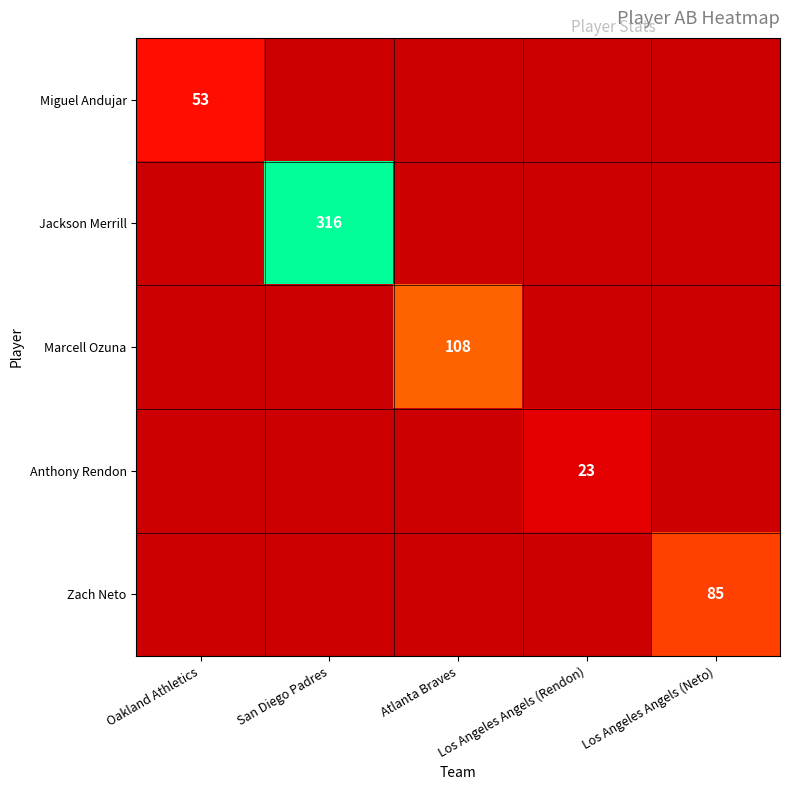

True or false: Zach Neto has a value of 85 at Los Angeles Angels (Neto).

True